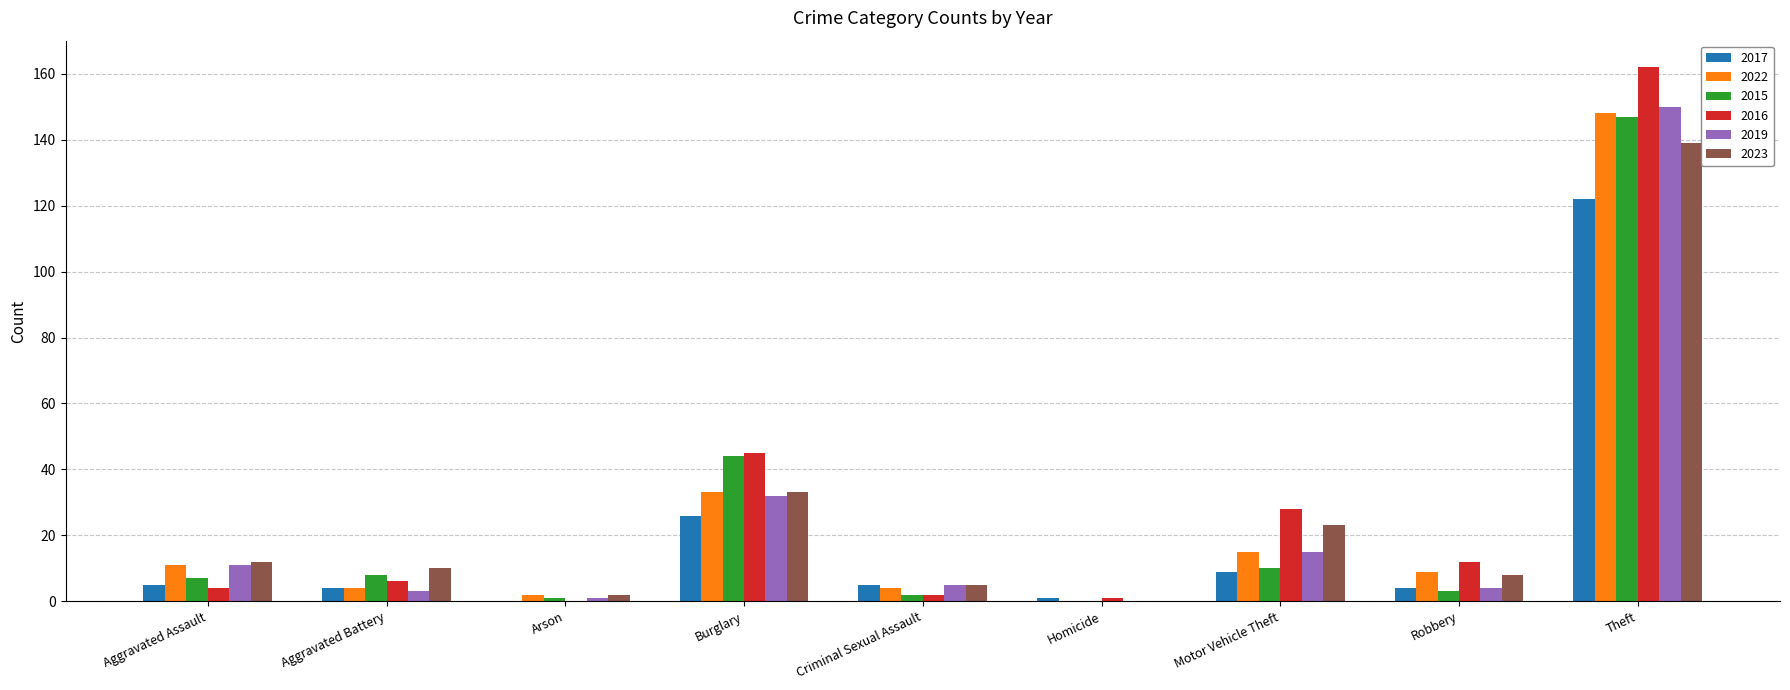

What is the approximate value of 2023 at Aggravated Assault?

12